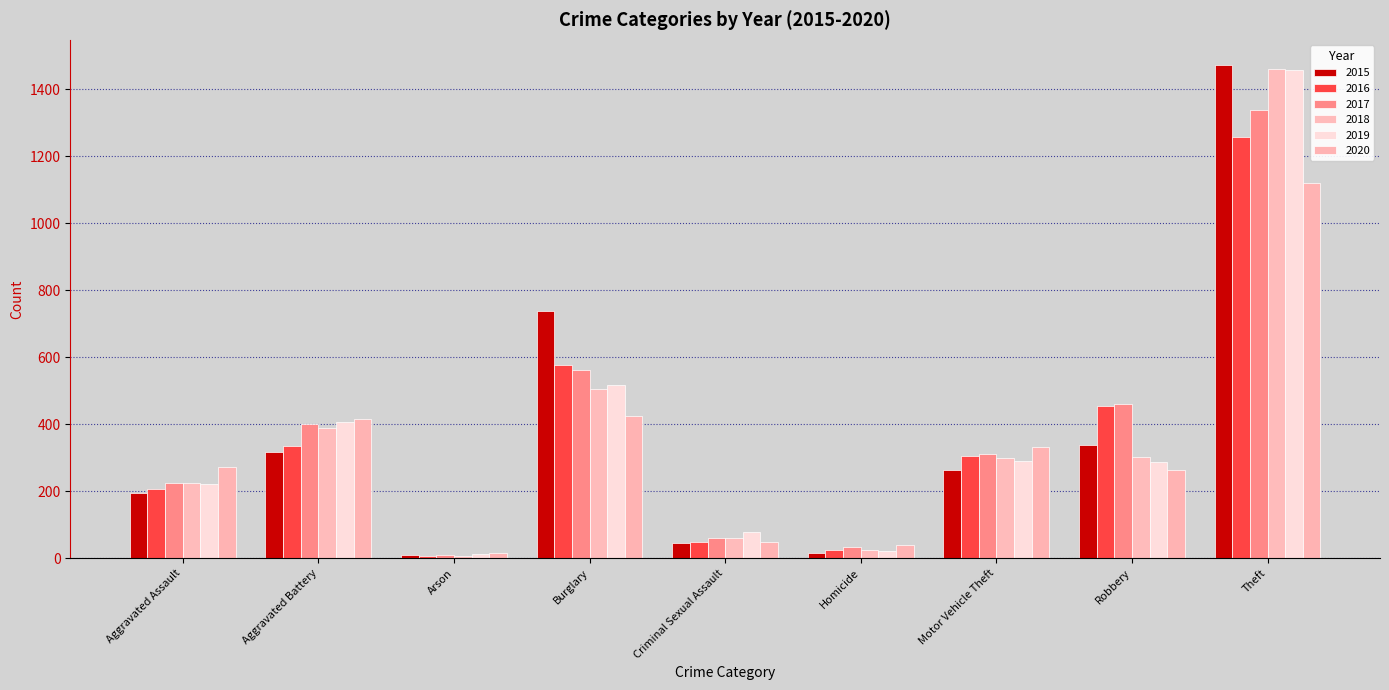

Which category has the lowest value in the 2019 series?

Arson